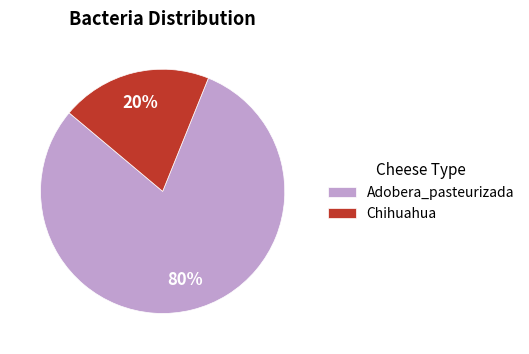

Which category has the biggest portion of the pie?

Adobera_pasteurizada